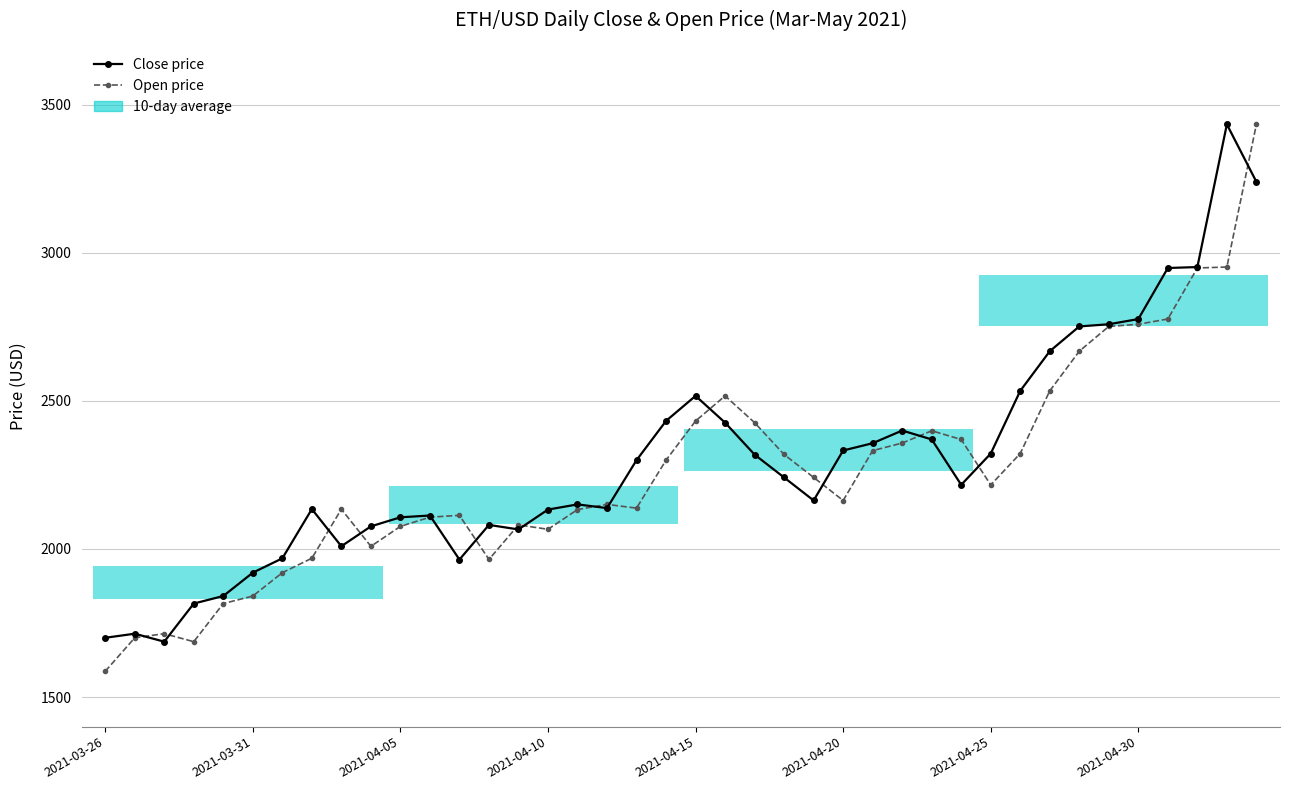

What is the value of the Open price point at the 40th from the left?

3434.0